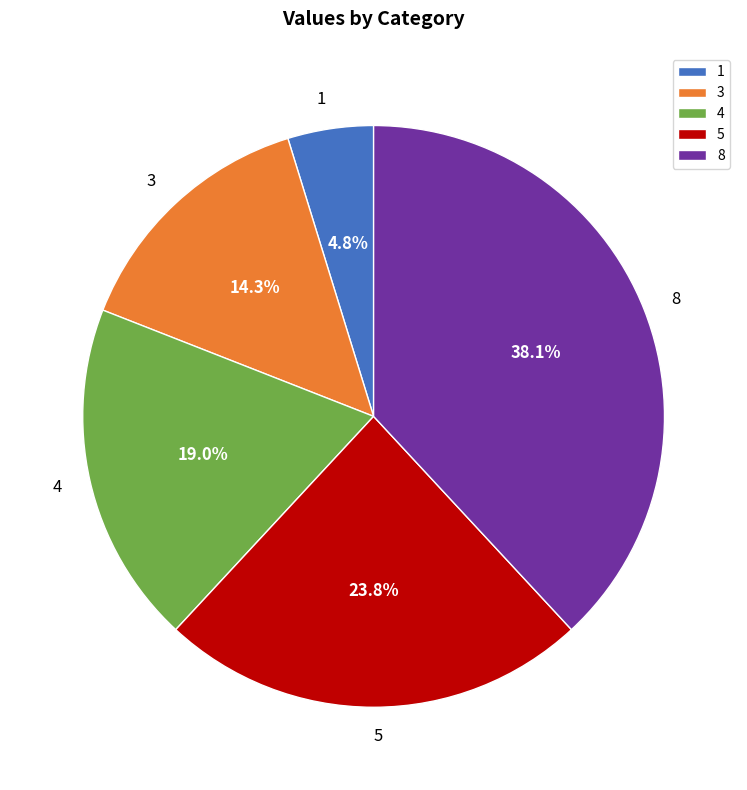

Approximately how many times larger is the value at 1 compared to 8?

0.1